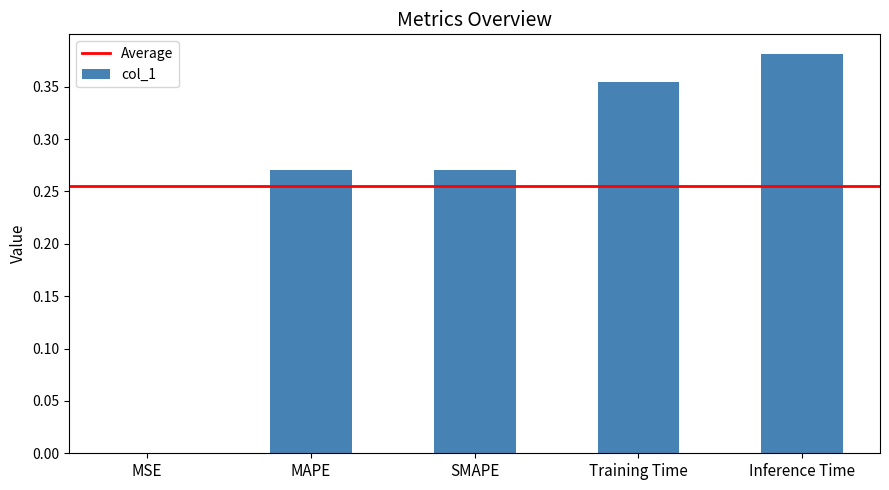

What is the change in value from MSE to Training Time?

+0.4